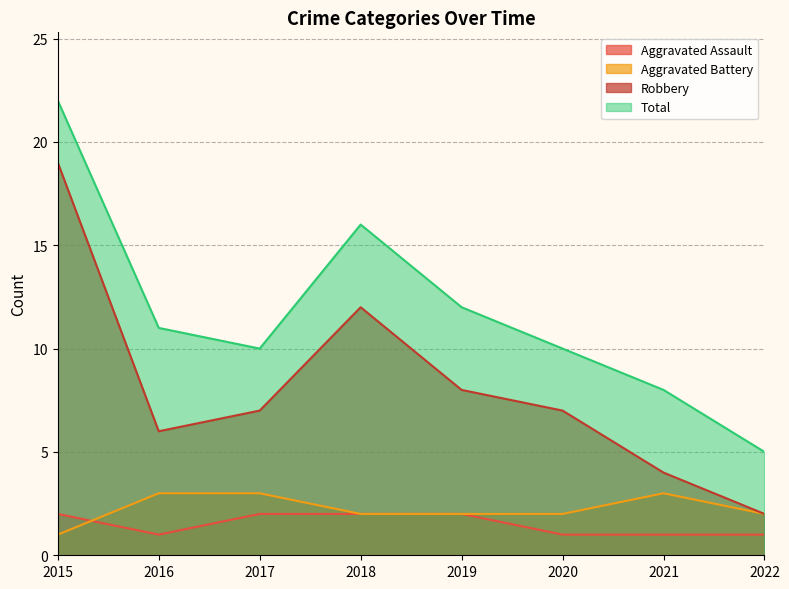

At which category is the sum across all series the highest?

2015